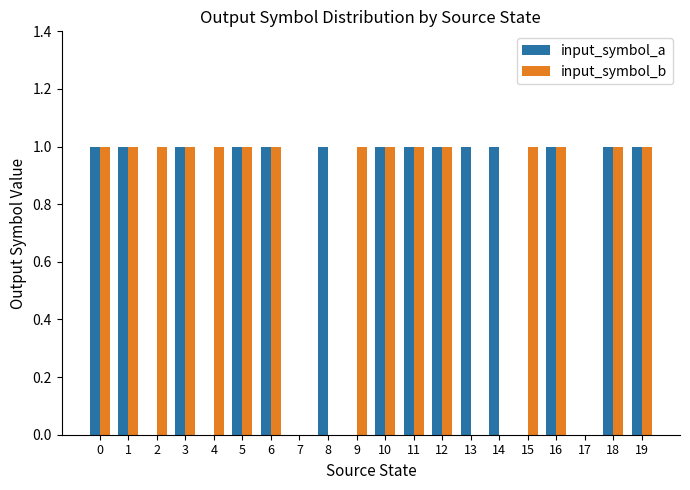

Are the bars grouped side by side (vs. stacked)?

Yes